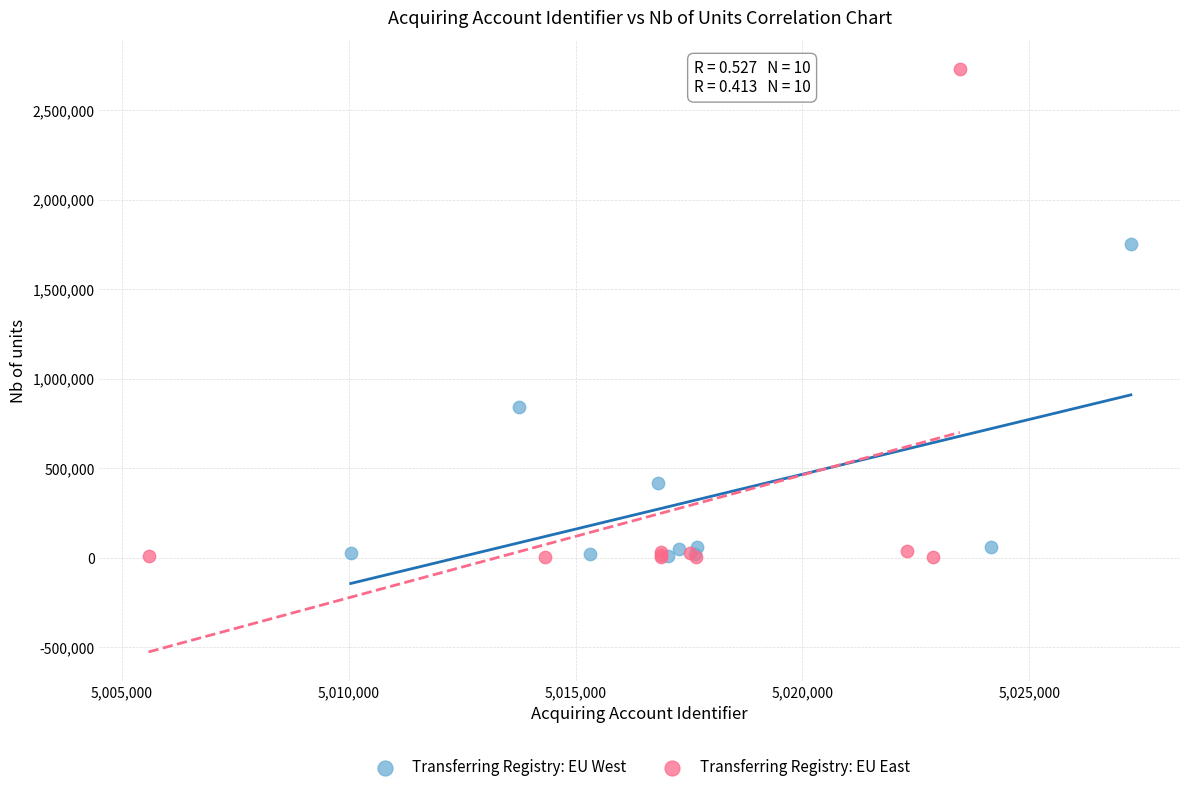

Which series has the largest Y range (max minus min)?

Transferring Registry: EU East